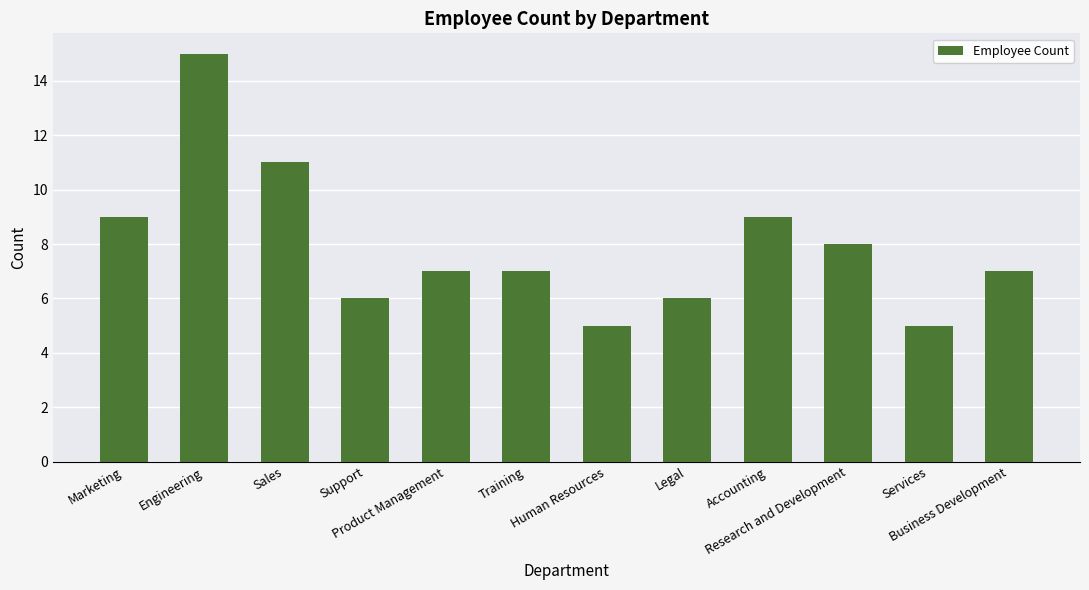

What is the sum of all values?

95